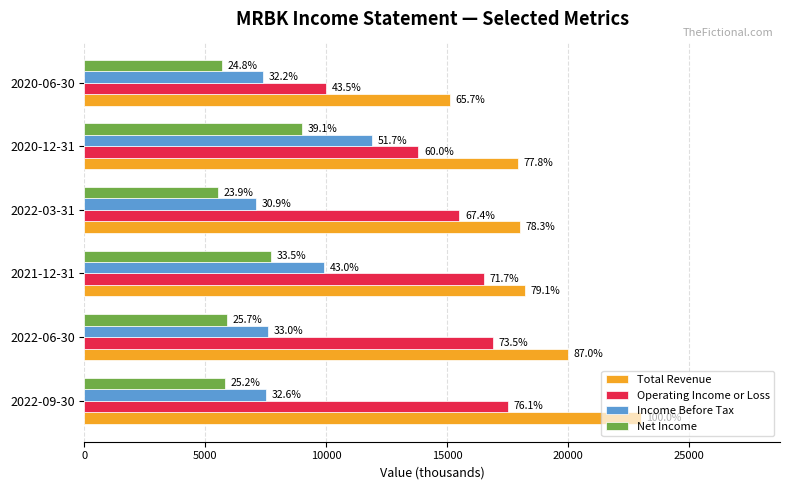

Reading left to right, extract all data points from this chart.

Total Revenue: 23000	20000	18200	18000	17900	15100
Operating Income or Loss: 17500	16900	16500	15500	13800	10000
Income Before Tax: 7500	7600	9900	7100	11900	7400
Net Income: 5800	5900	7700	5500	9000	5700